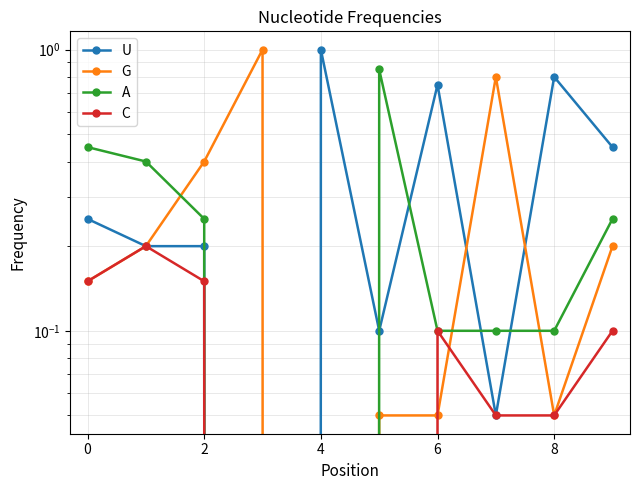

Which series has the largest total across all categories?

U